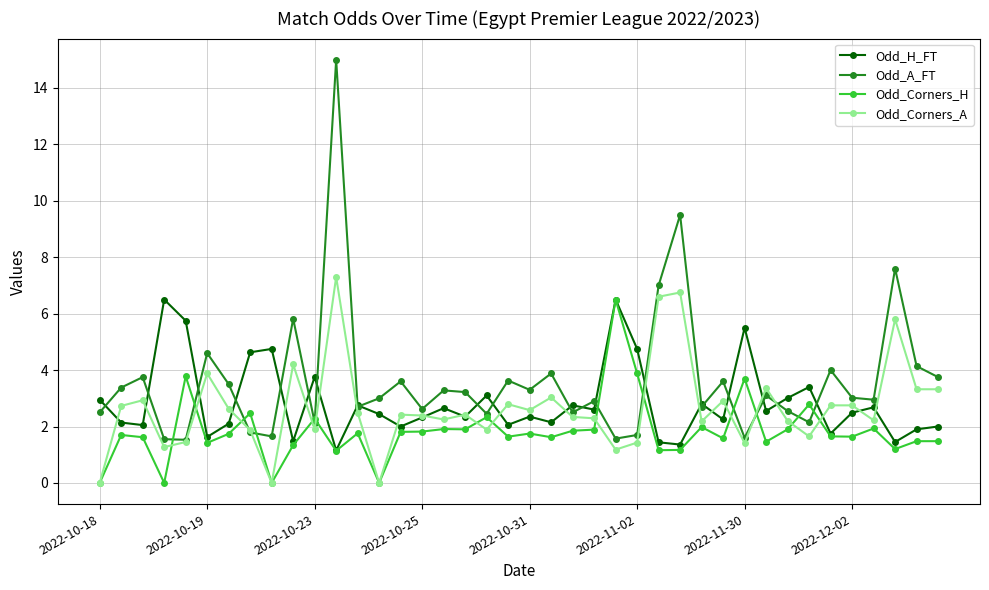

True or false: Odd_Corners_H has more than 0 interior local peaks.

True